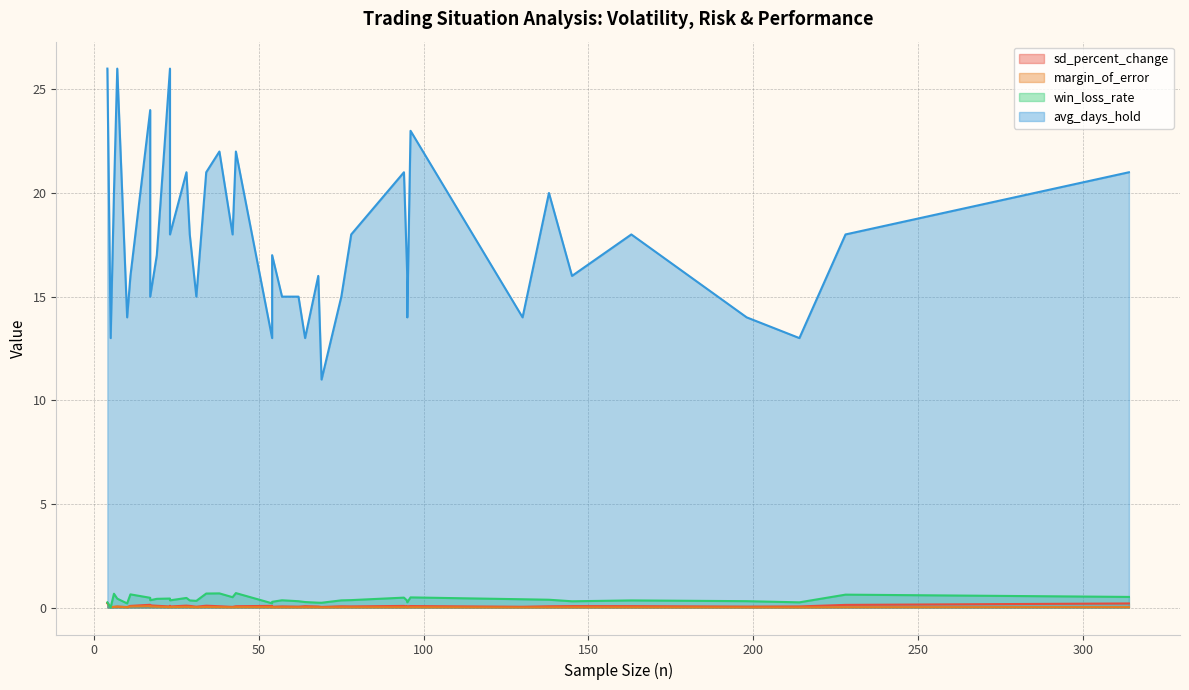

Which series has the widest spread of values?

avg_days_hold